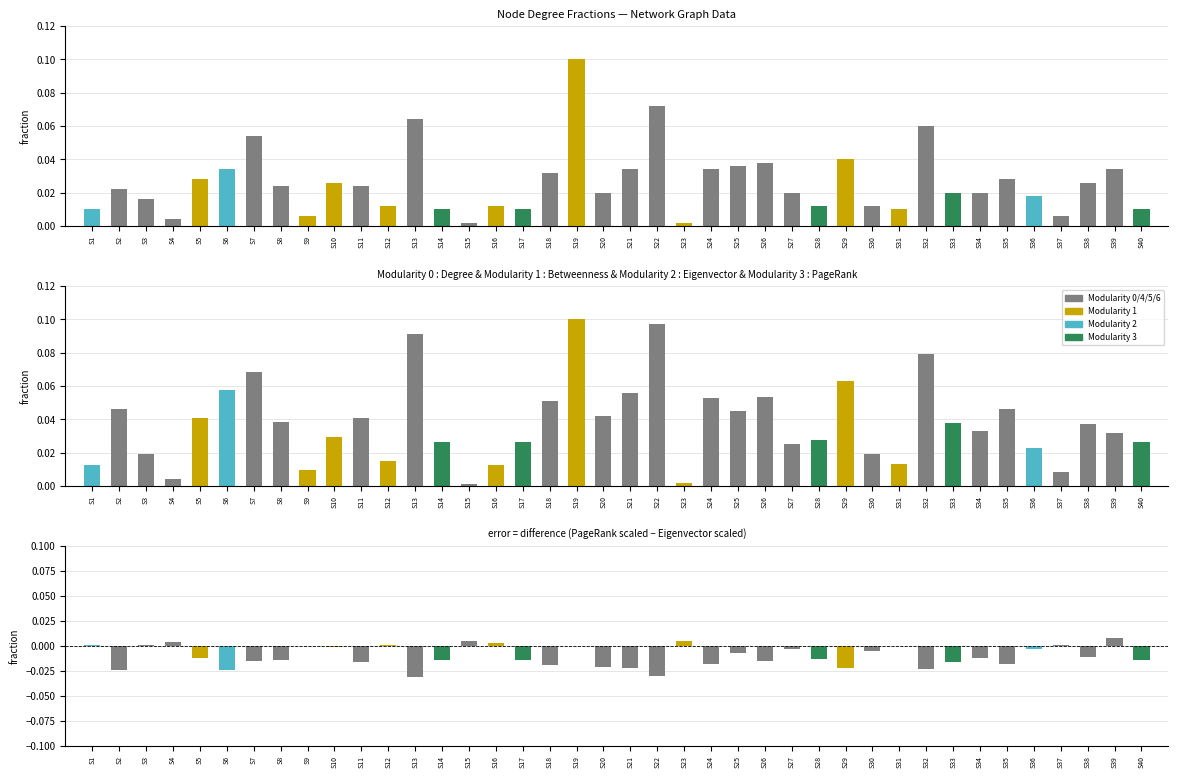

Rank the series by their average value, from highest to lowest.

Eigenvector Centrality, Degree (normalized), PageRank - Eigenvector (scaled)